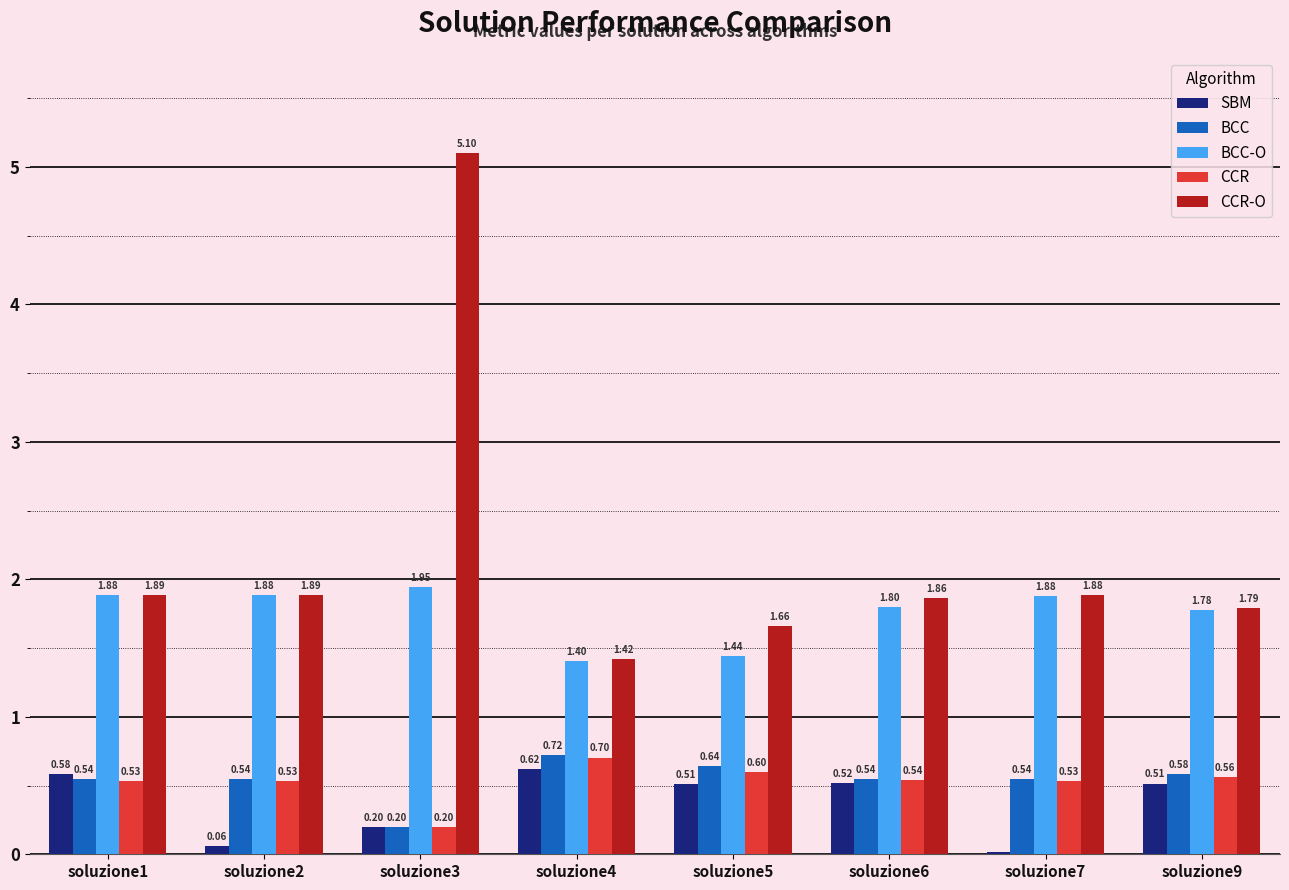

How many categories are shown in the chart?

8